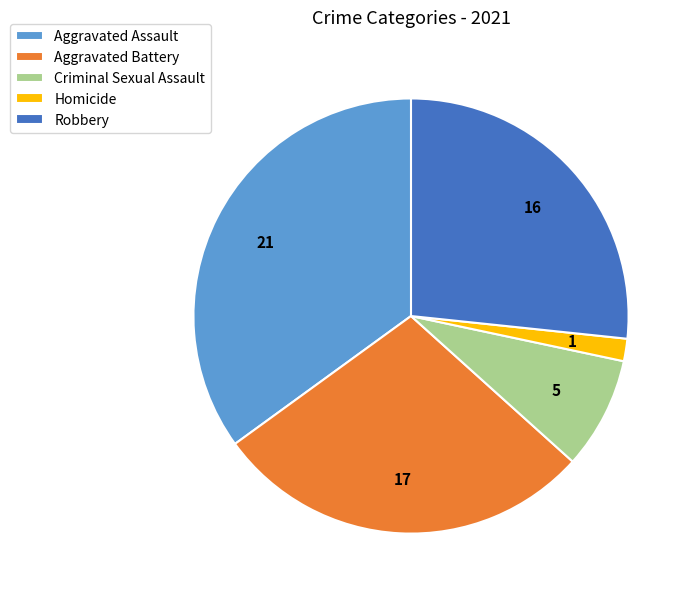

Count the number of slices in the pie.

5